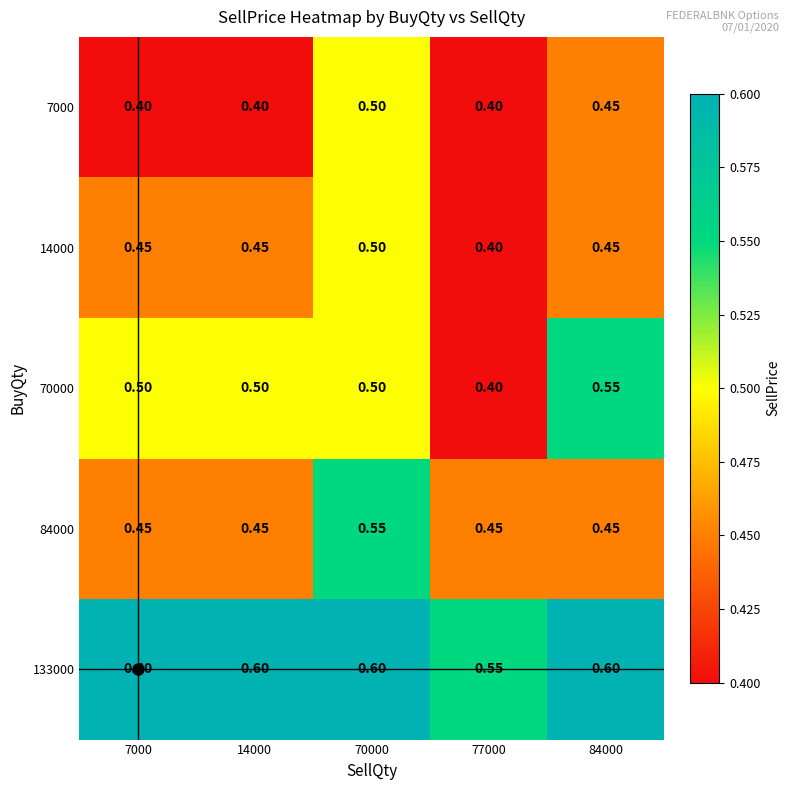

What is the smallest value displayed?

0.4